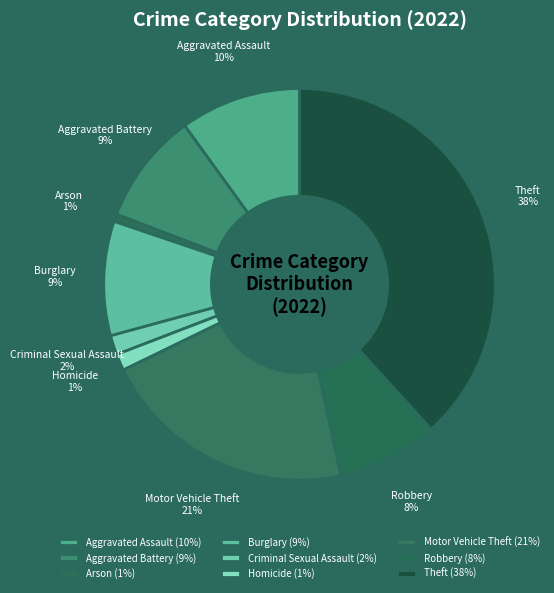

To the nearest percent, what is the average slice percentage?

11%